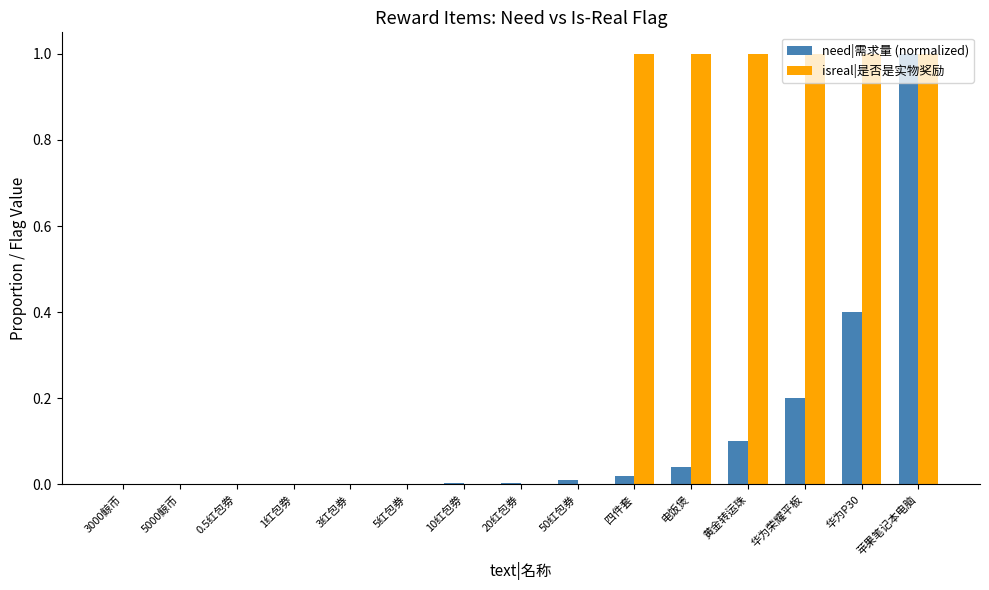

Are the bars horizontal?

No